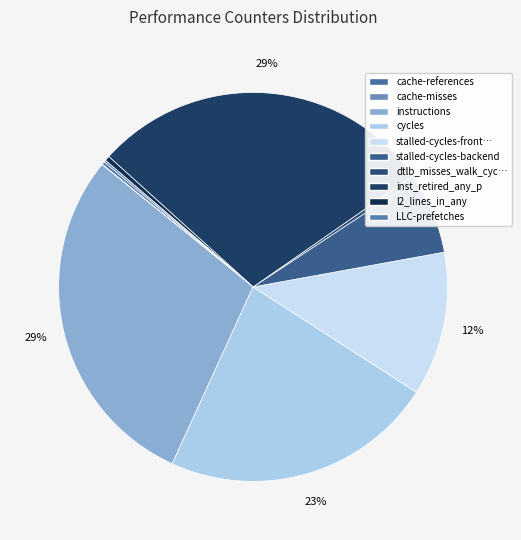

Is there a majority slice in this chart?

No